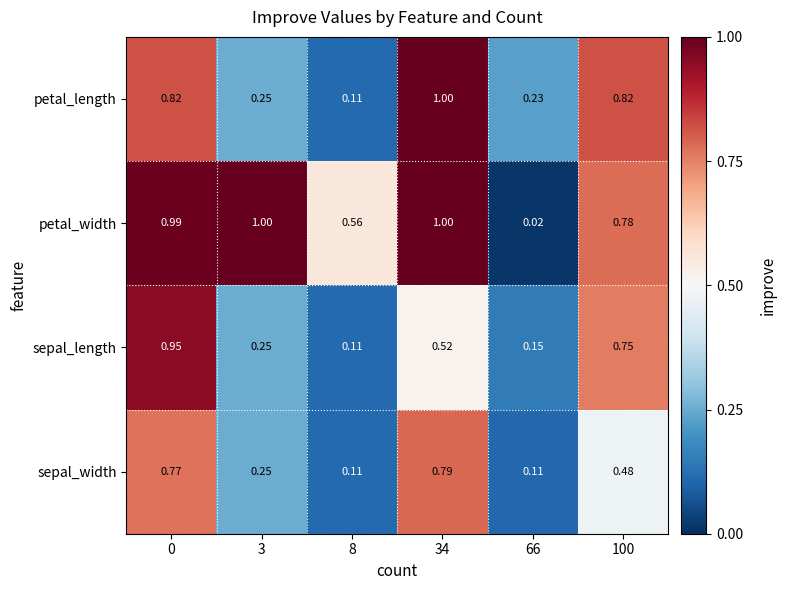

Which series has the largest total across all categories?

petal_width